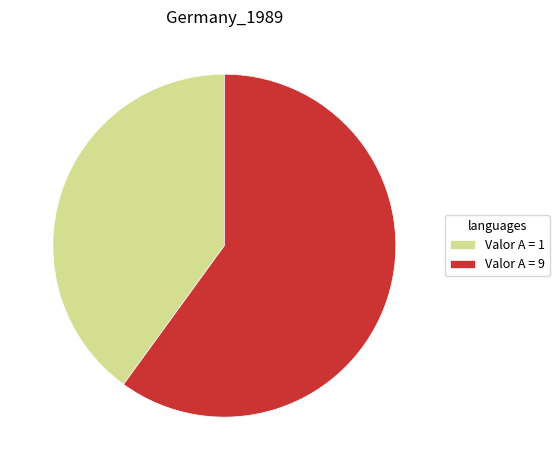

What is the largest slice in the pie chart?

Valor A = 9